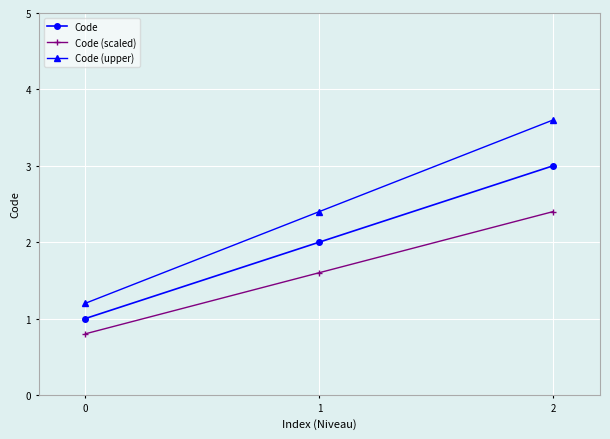

Does the chart display data point markers on the line(s)?

Yes